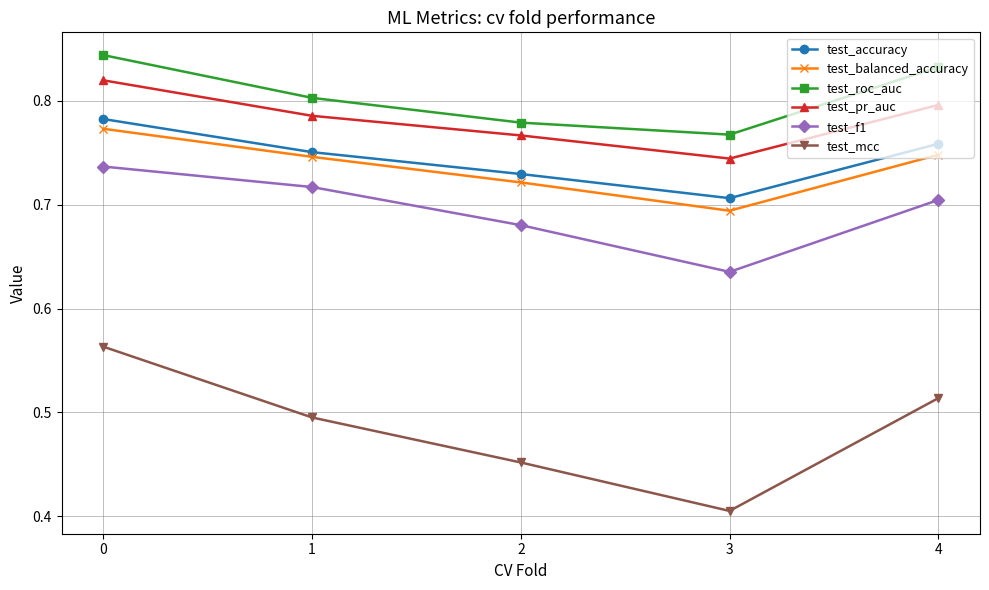

Is this an area chart (filled region under the line)?

No